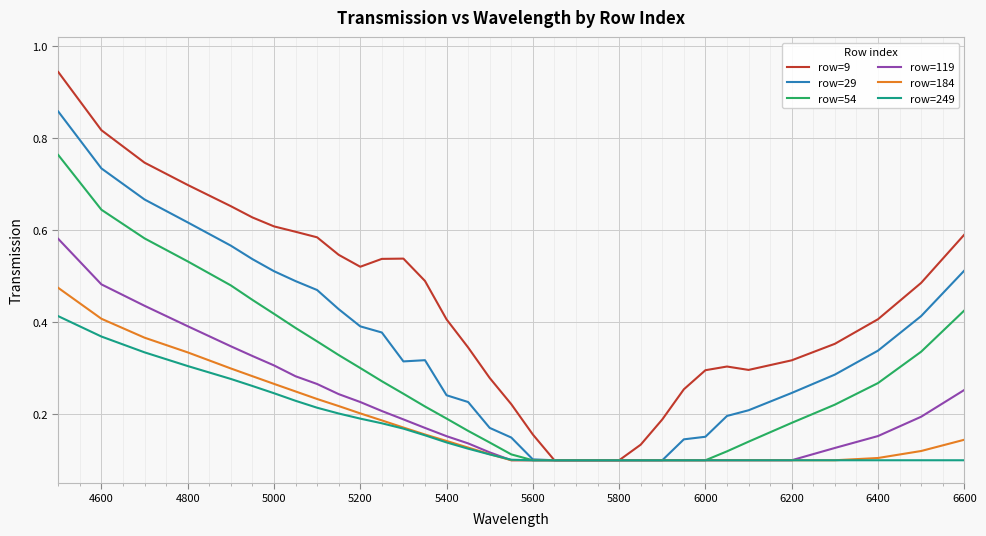

Rank the series by their maximum value, from lowest to highest.

row=249, row=184, row=119, row=54, row=29, row=9